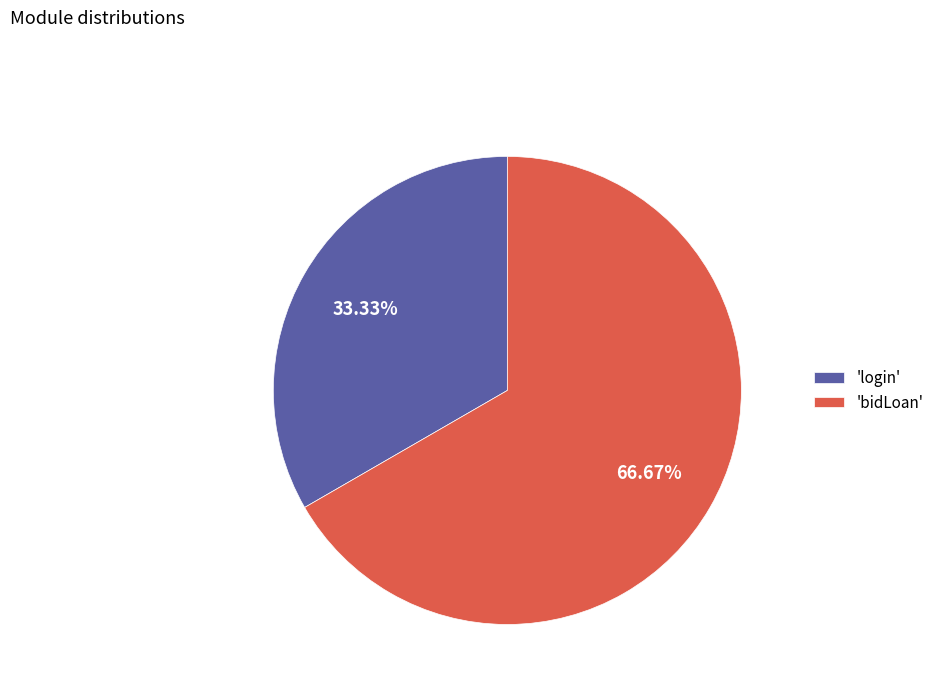

Which slice is the largest?

'bidLoan'